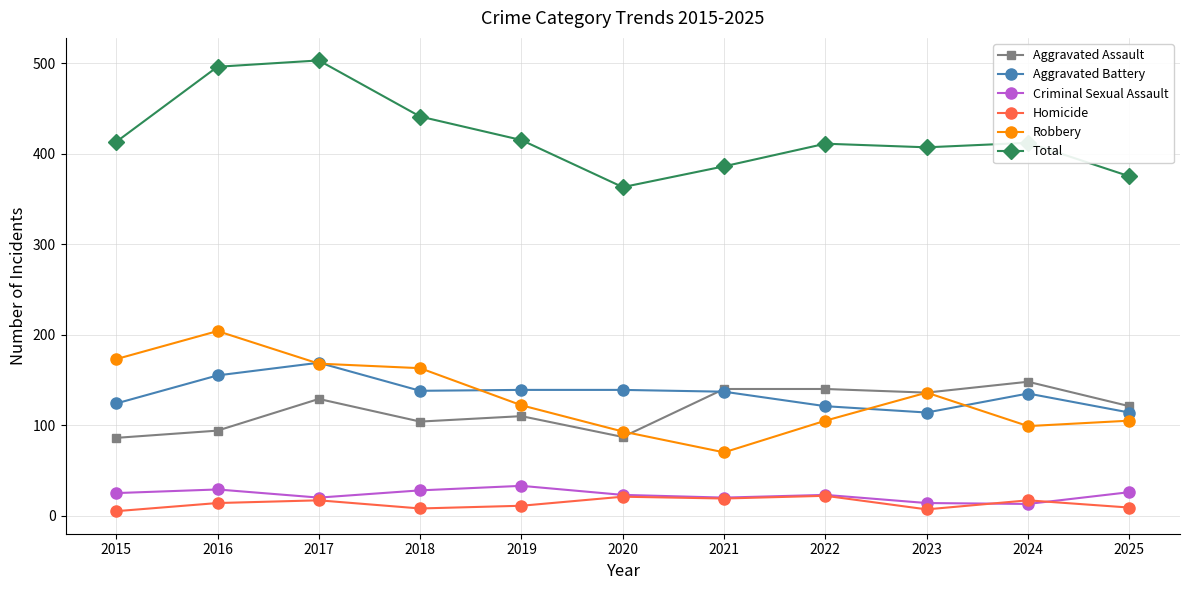

Is the value of Aggravated Battery at 2025 greater than the value of Robbery at 2024?

Yes